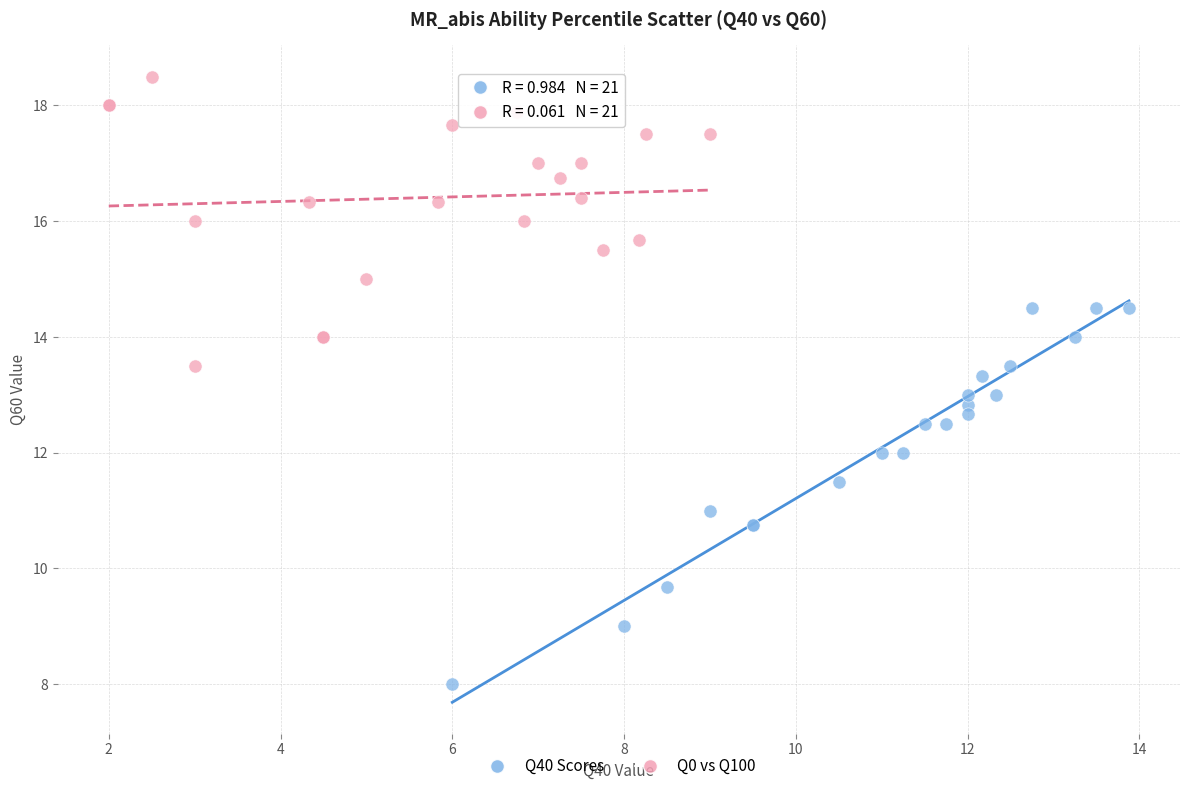

Which series reaches the maximum Y coordinate?

Q0 vs Q100